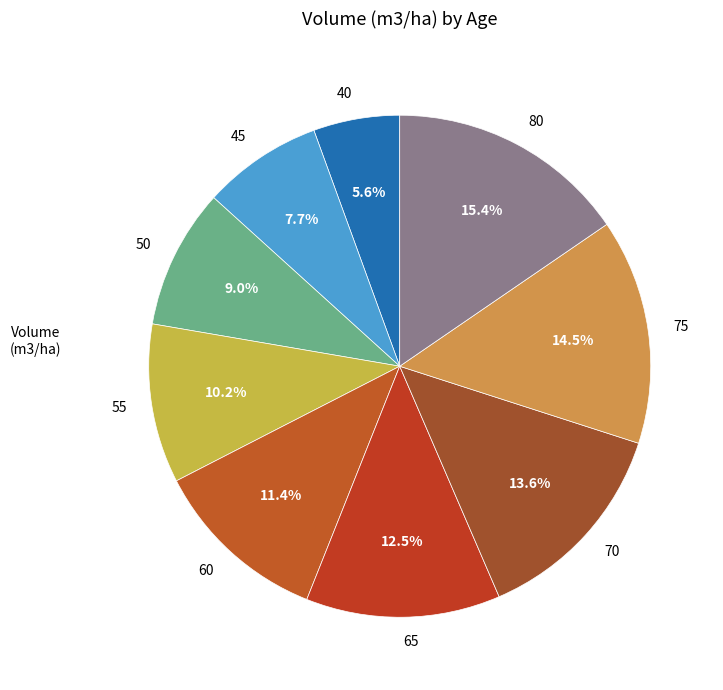

To the nearest percent, what portion does 45 represent?

8%